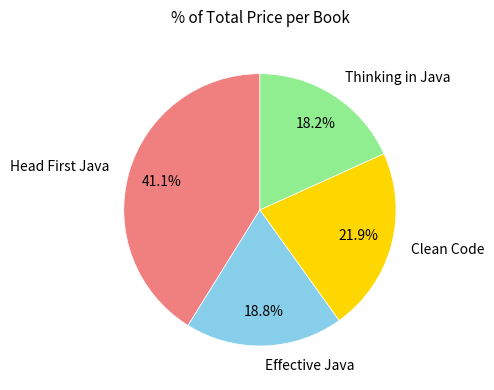

To the nearest percent, what percentage of the pie is Thinking in Java?

18%